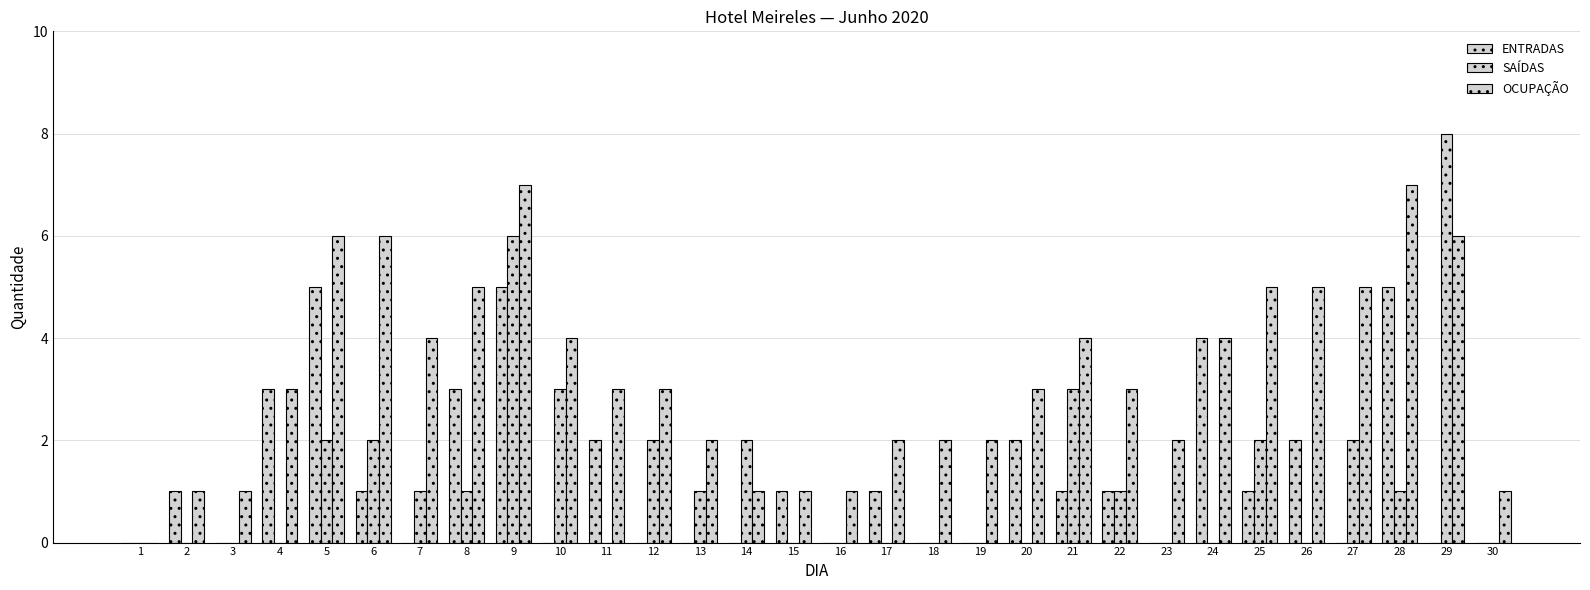

What is the difference between the highest and lowest values at 11?

3